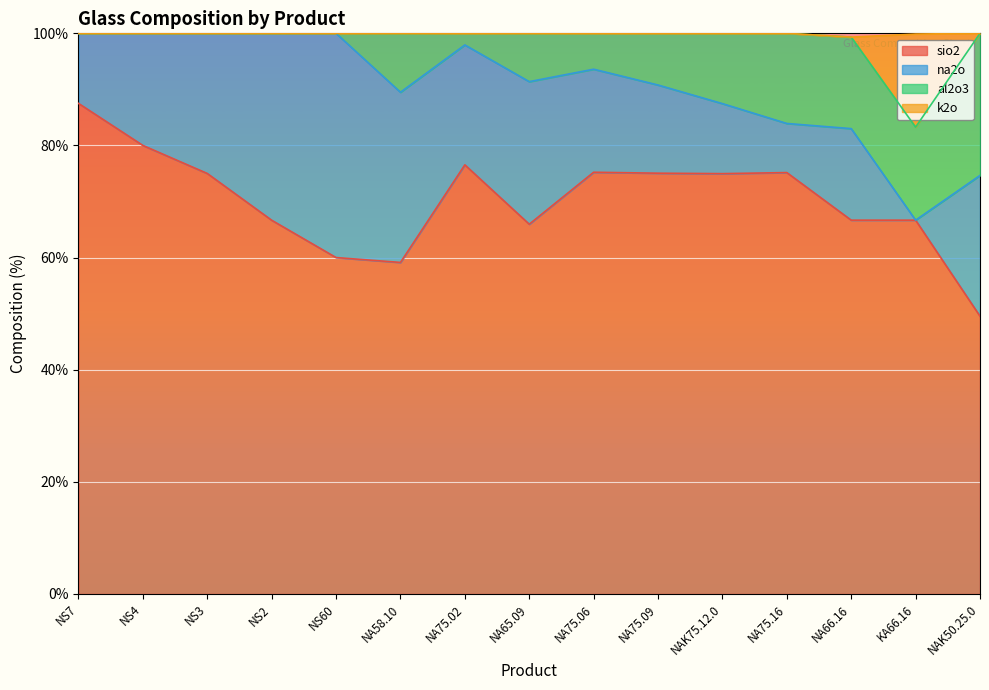

Which category has the highest value in the sio2 series?

NS7